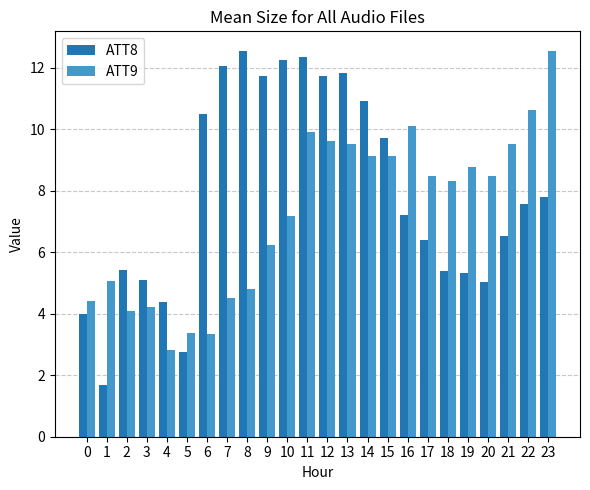

Which series changed the most between 0 and 17?

ATT9